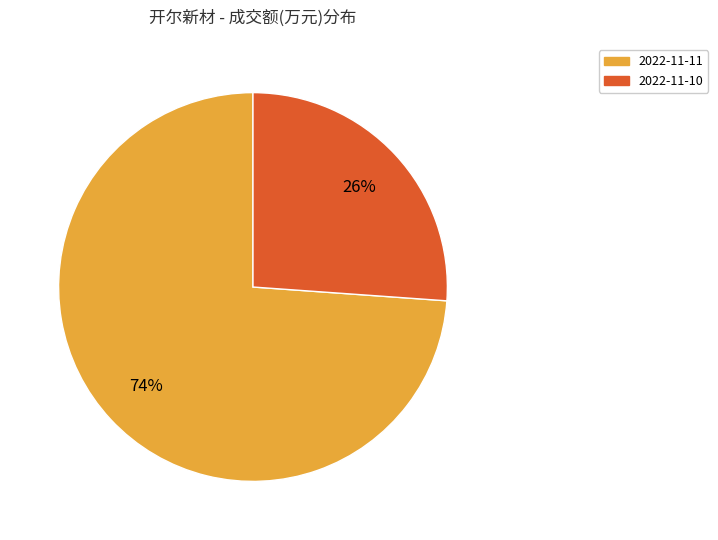

Between 2022-11-11 and 2022-11-10, which is larger?

2022-11-11